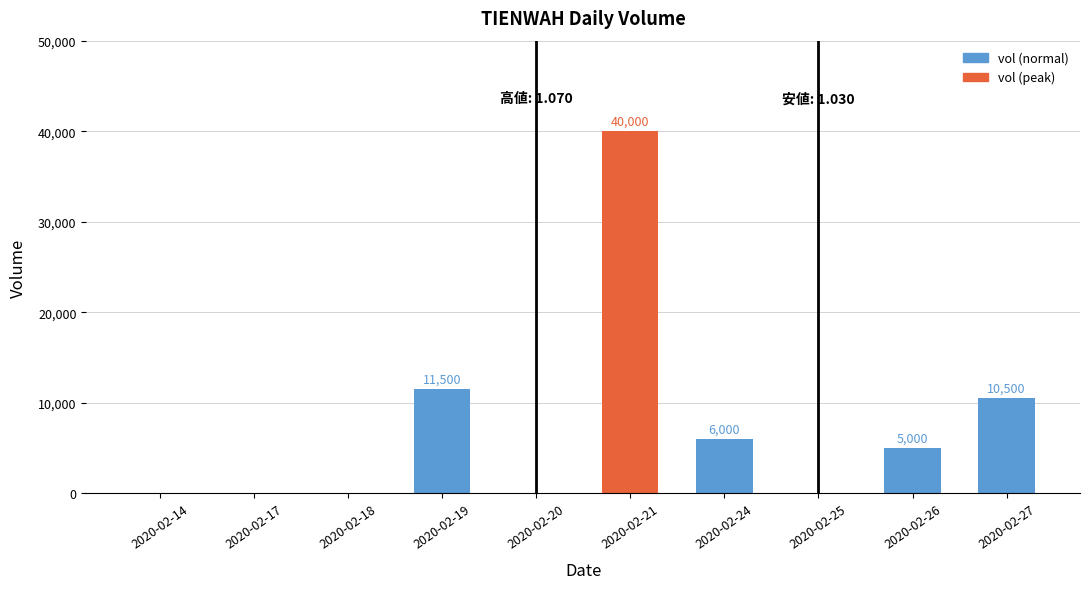

At which label is the value closest to 20000?

2020-02-19